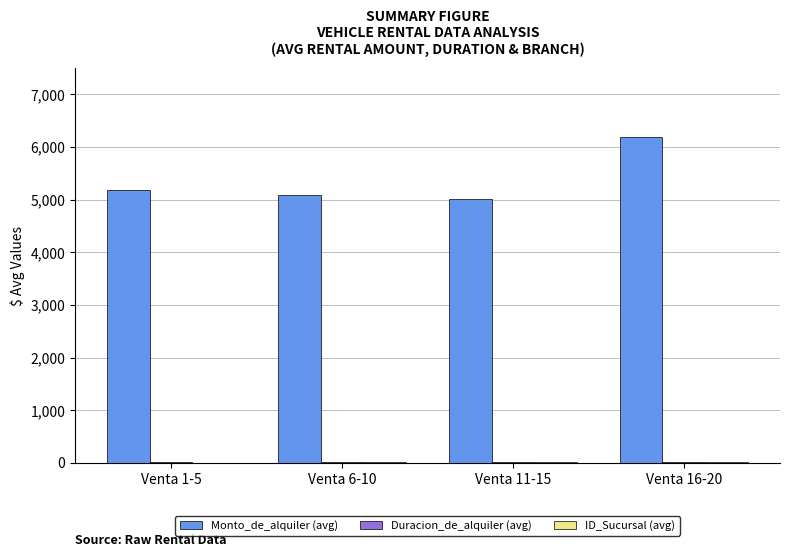

The value of Monto_de_alquiler (avg) at Venta 11-15 is 1128.4. True or false?

False